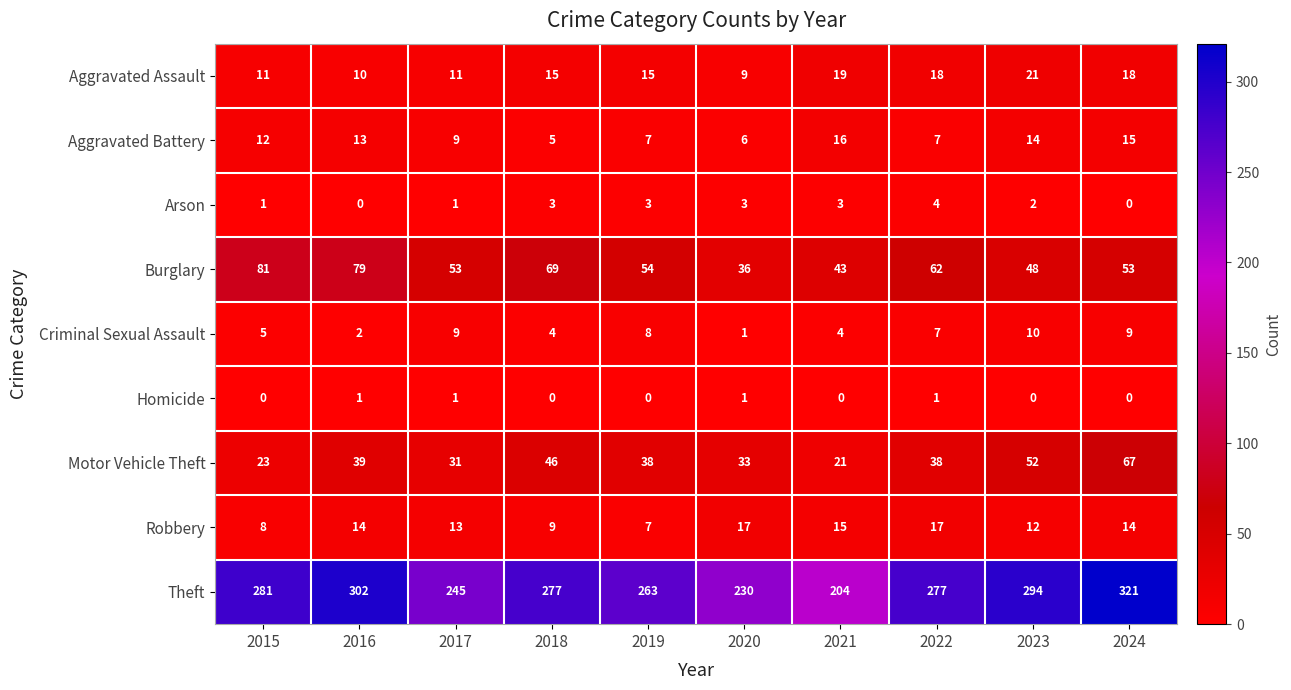

True or false: Aggravated Battery has a value of 3 at 2022.

False